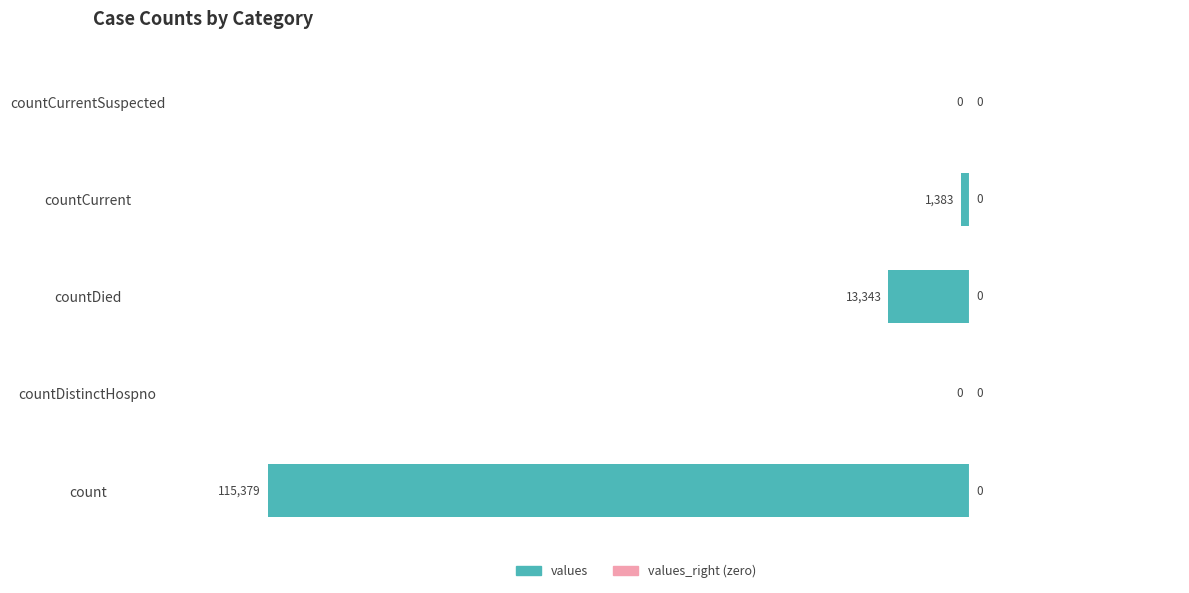

Read the value at countDied.

-13343